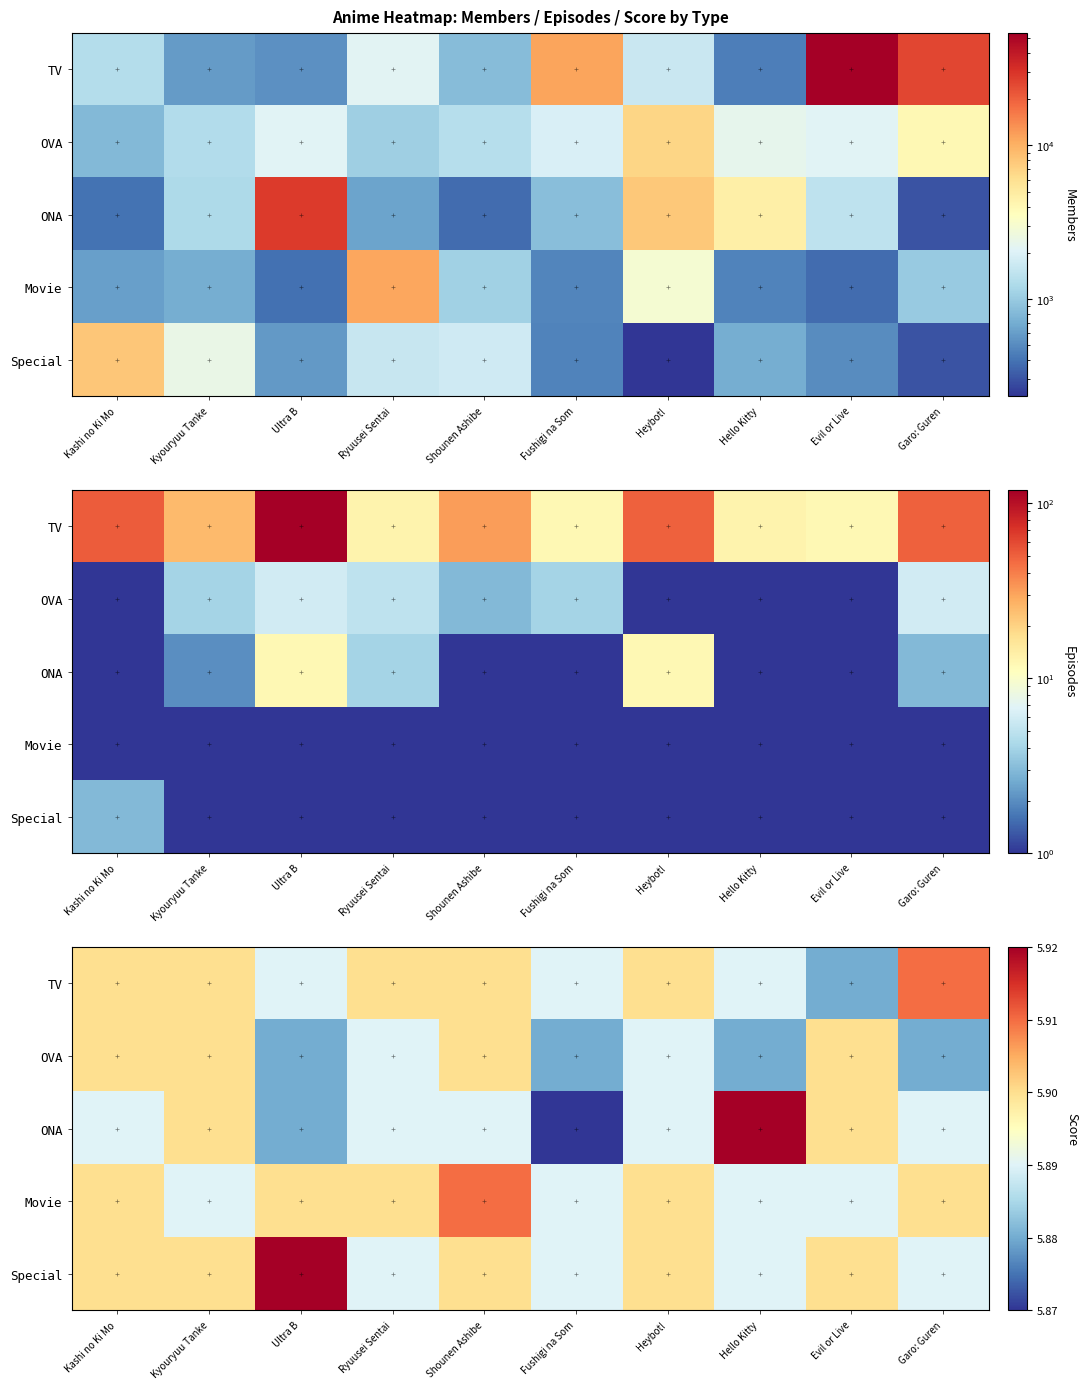

At how many categories does at least one series exceed 5?

10